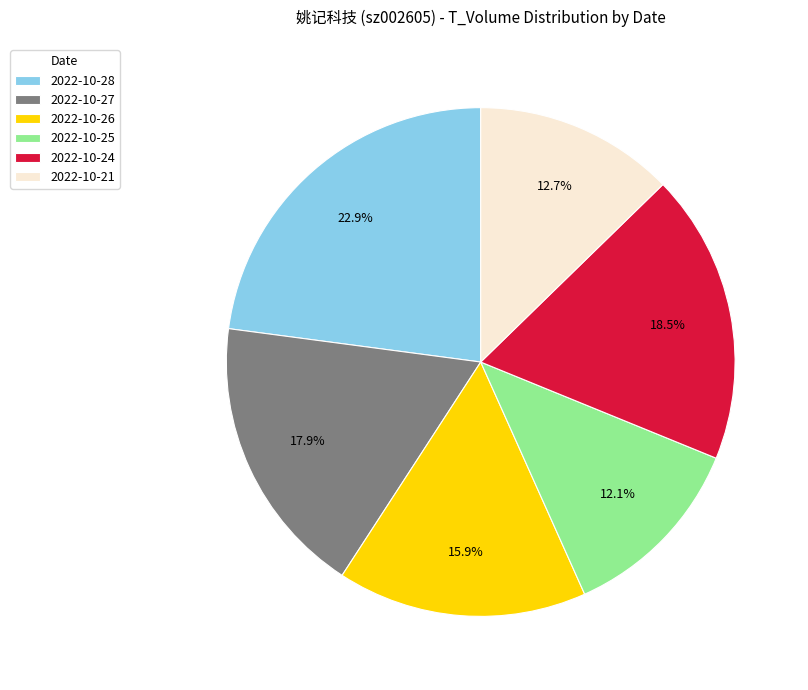

Rank the categories by value from lowest to highest.

2022-10-25, 2022-10-21, 2022-10-26, 2022-10-27, 2022-10-24, 2022-10-28